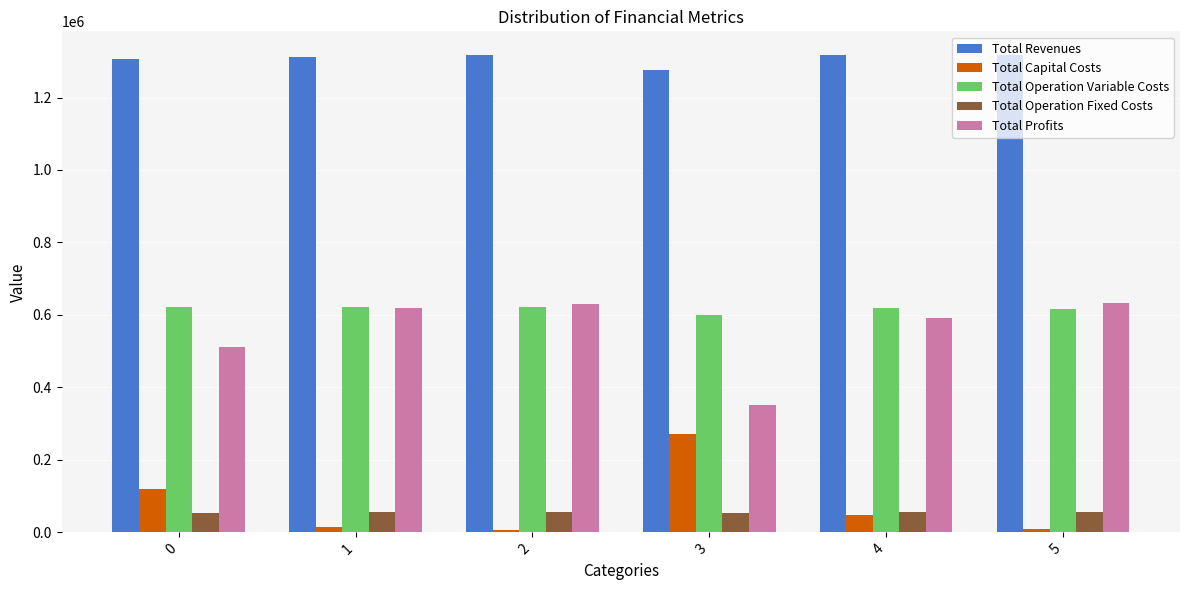

Is it true that Total Profits equals 510858.8 at 0?

True